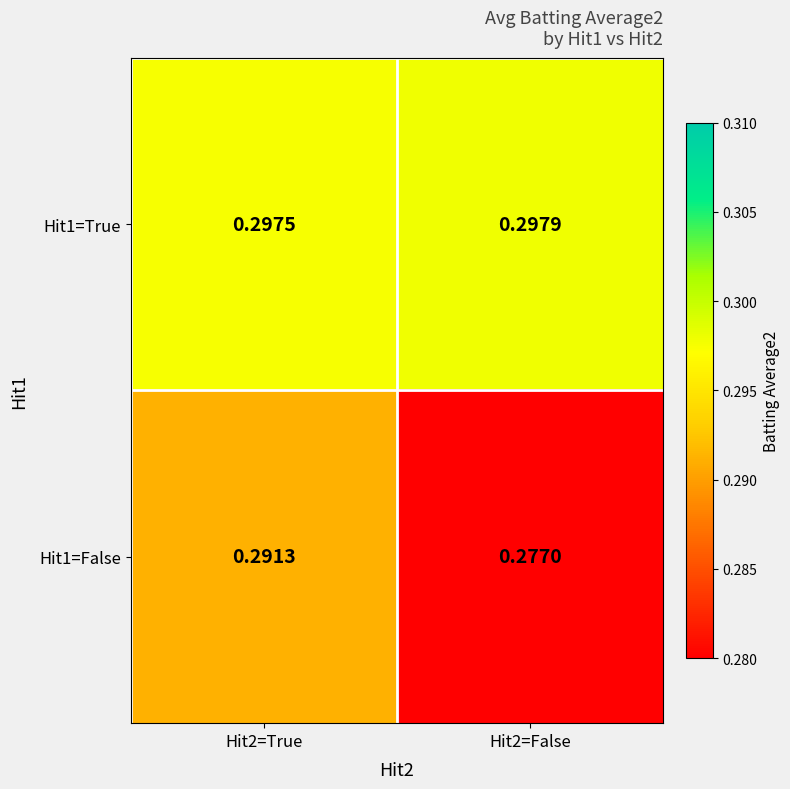

Which series changed the most between Hit2=True and Hit2=False?

Hit1=False